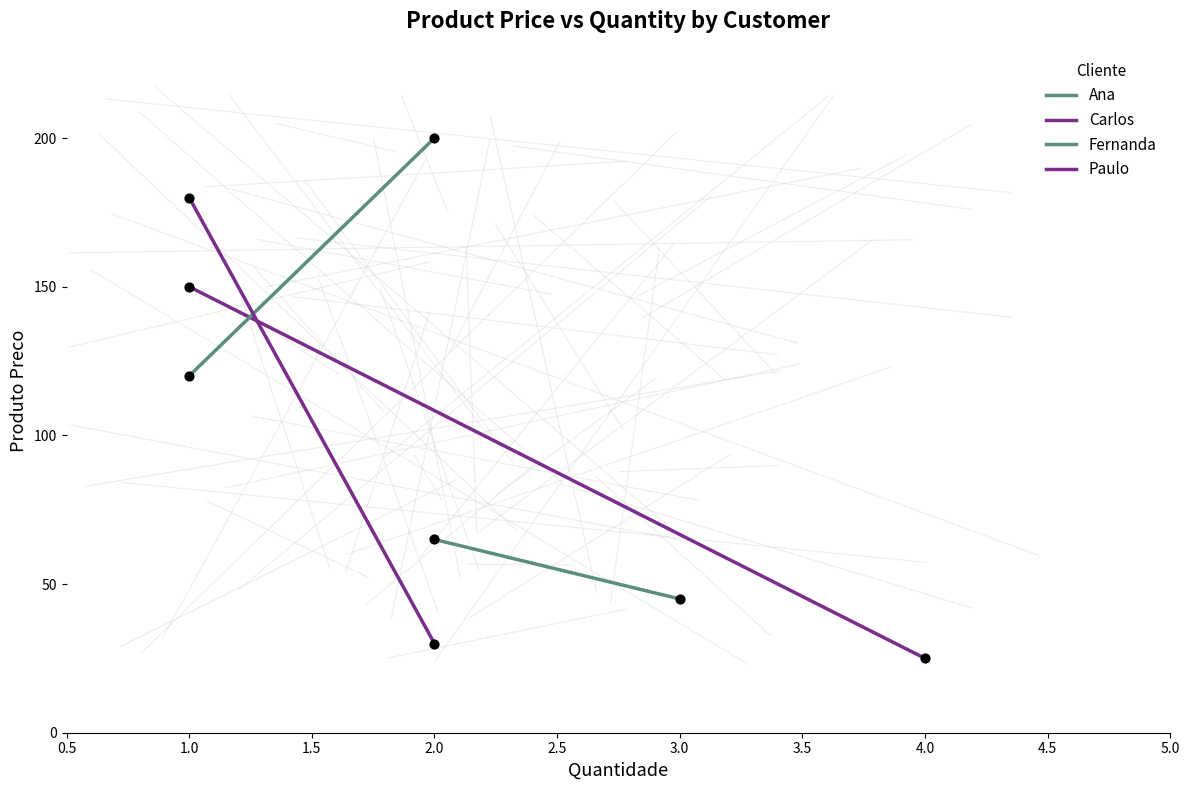

Which series contains the lowest Y value?

Carlos